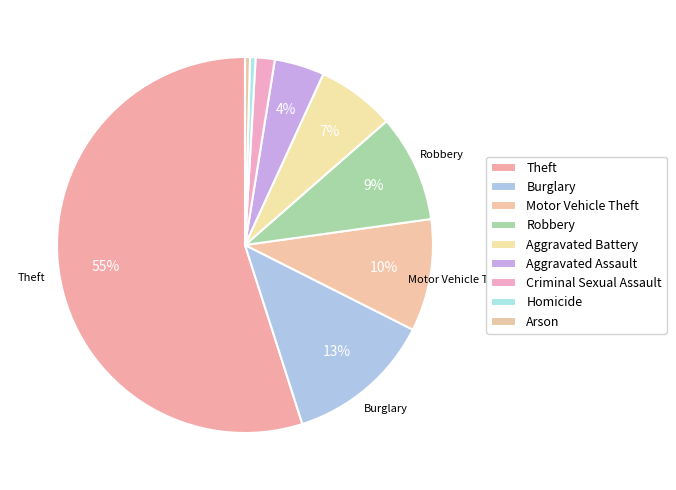

Combined, what portion of the pie is Arson and Criminal Sexual Assault?

2.1%